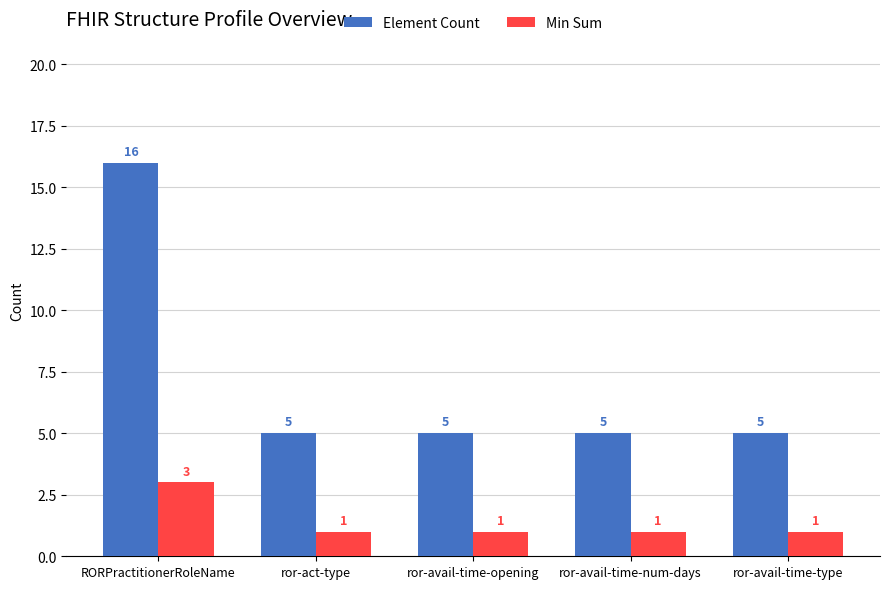

What is the difference between the maximum and minimum values in the Element Count series?

11